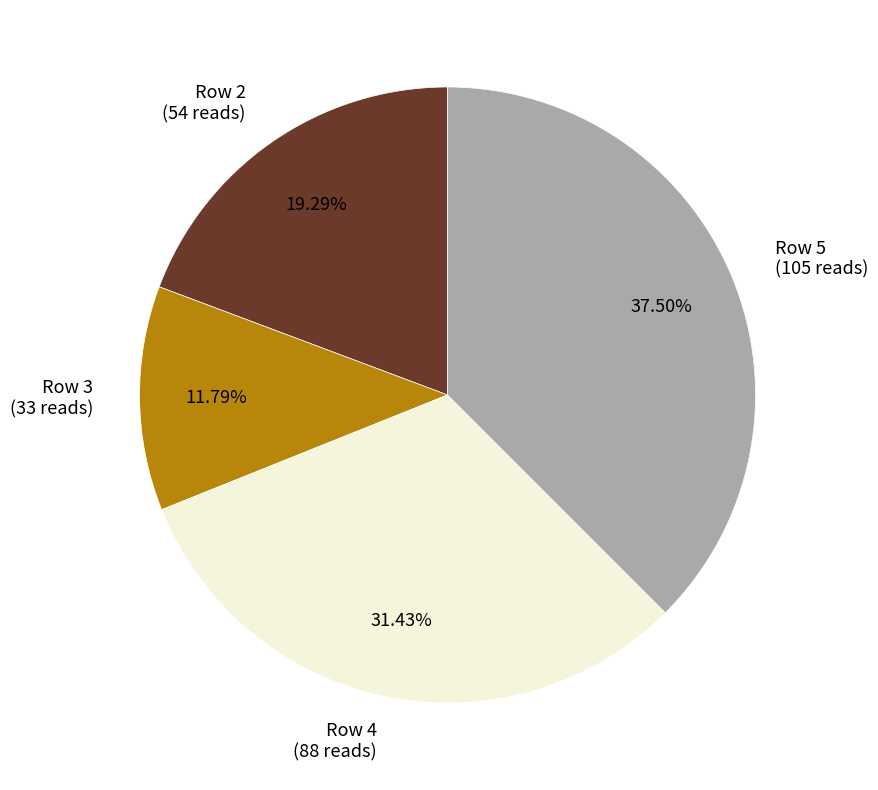

Is Row 4 (88 reads) the majority of the pie?

No